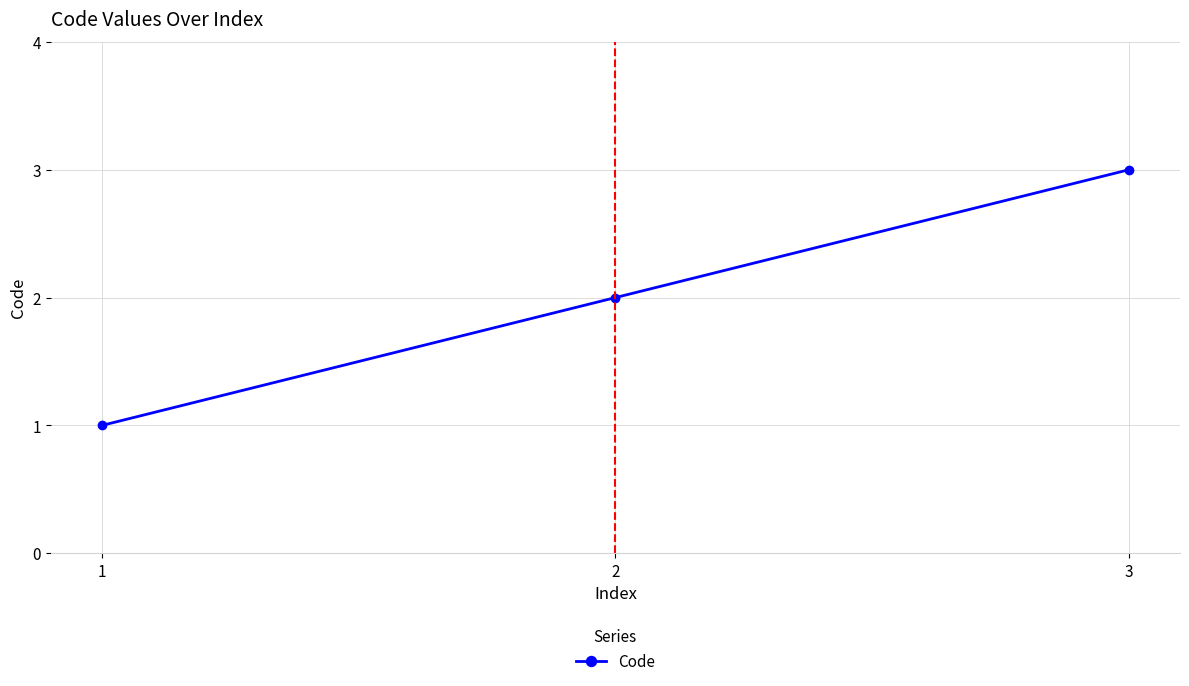

What is the change in value from 1 to 2?

+1